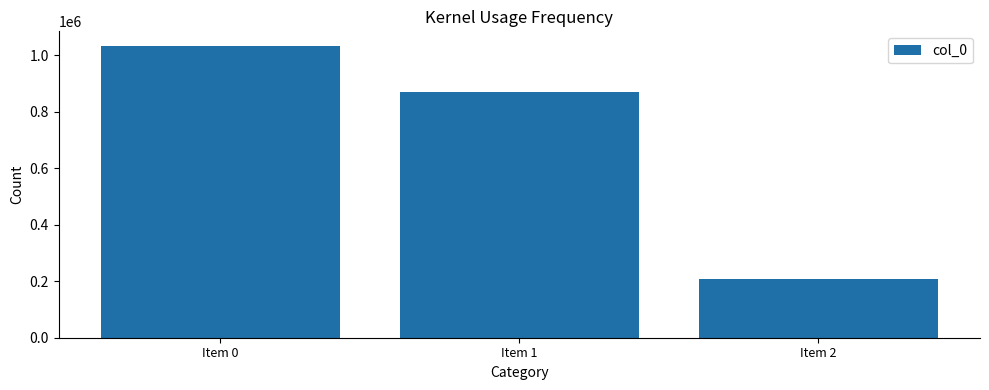

What is the value of the 3rd bar from the left?

207035